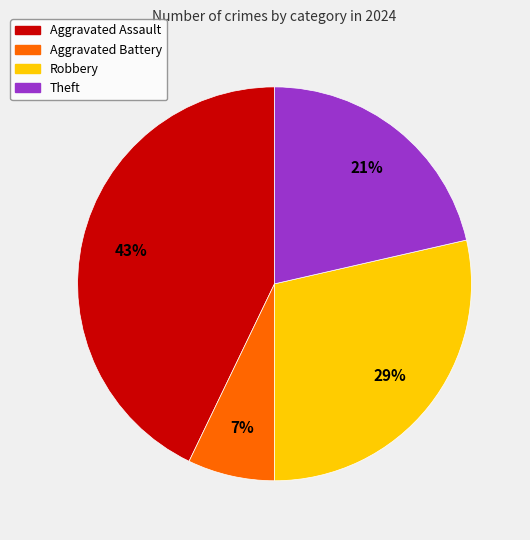

How many segments does this pie chart have?

4